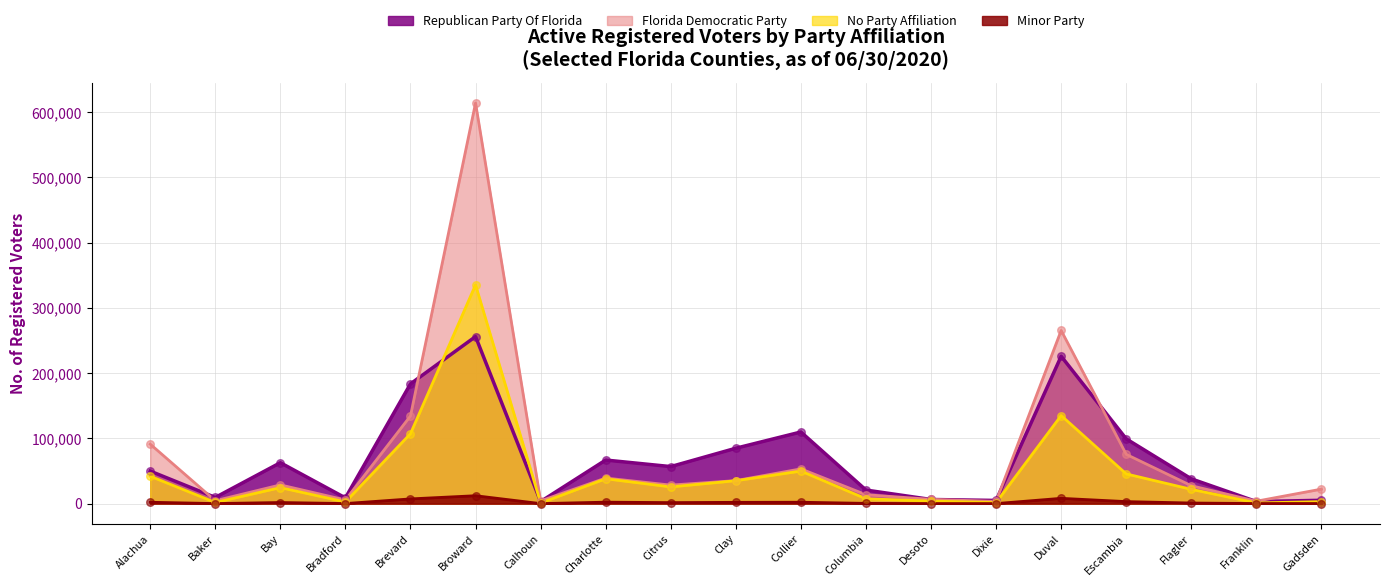

At how many categories does at least one series exceed 101133?

4